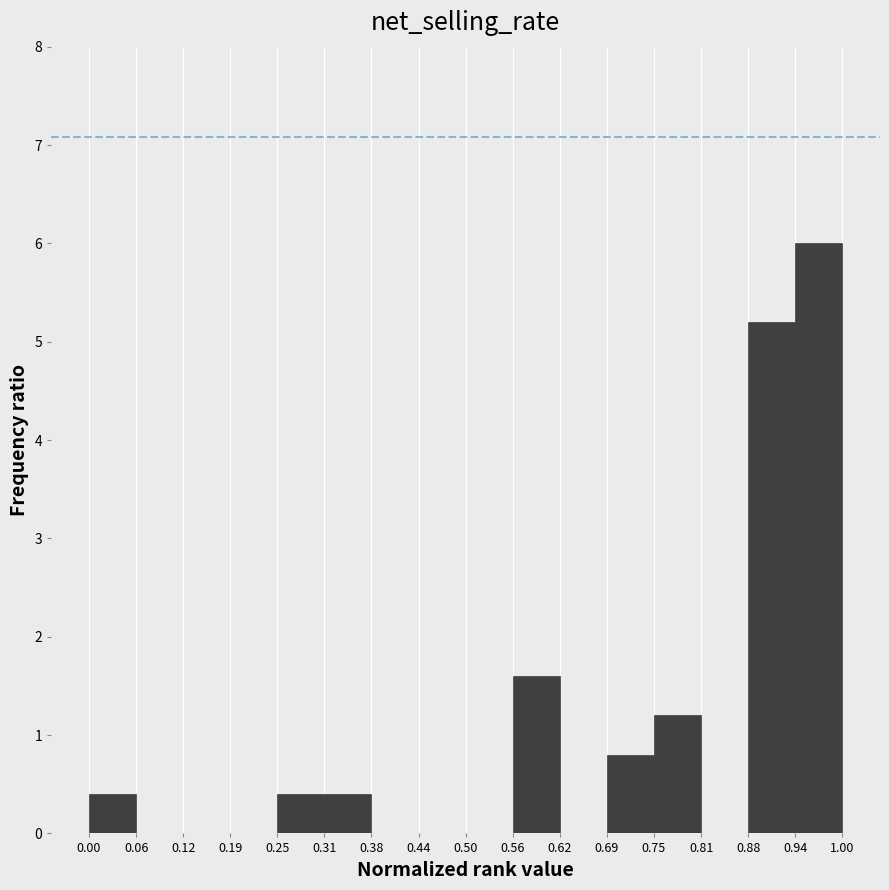

Reading left to right, list every bar in this chart as the range it spans on the x-axis followed by its height. The values are not printed on the chart, so give them approximately, as read against the axis.

0.00 to 0.06: 0.4
0.06 to 0.12: 0
0.12 to 0.19: 0
0.19 to 0.25: 0
0.25 to 0.31: 0.4
0.31 to 0.38: 0.4
0.38 to 0.44: 0
0.44 to 0.50: 0
0.50 to 0.56: 0
0.56 to 0.62: 1.6
0.62 to 0.69: 0
0.69 to 0.75: 0.8
0.75 to 0.81: 1.2
0.81 to 0.88: 0
0.88 to 0.94: 5.2
0.94 to 1.00: 6.0